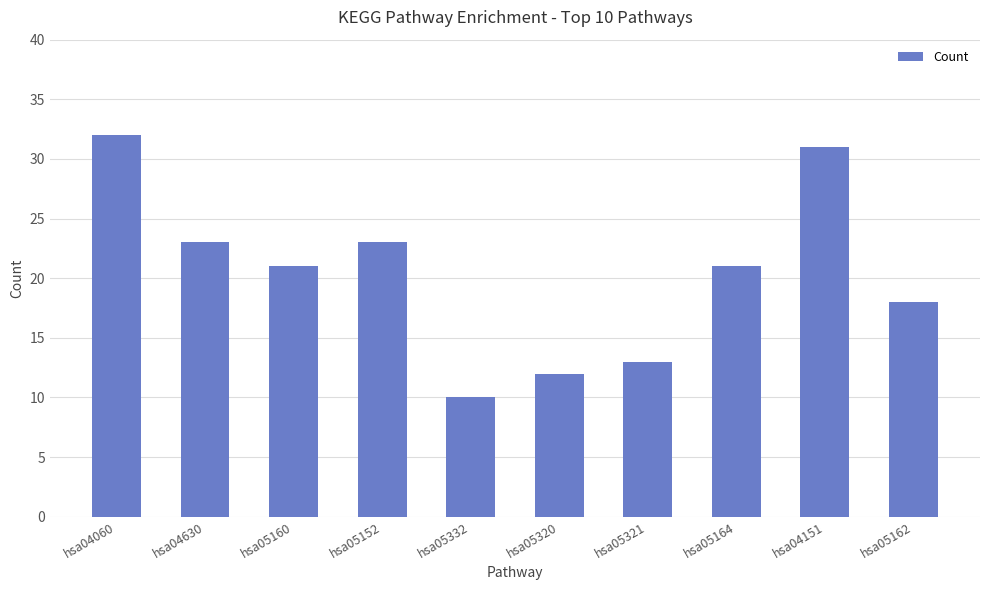

What is the greatest value displayed?

32